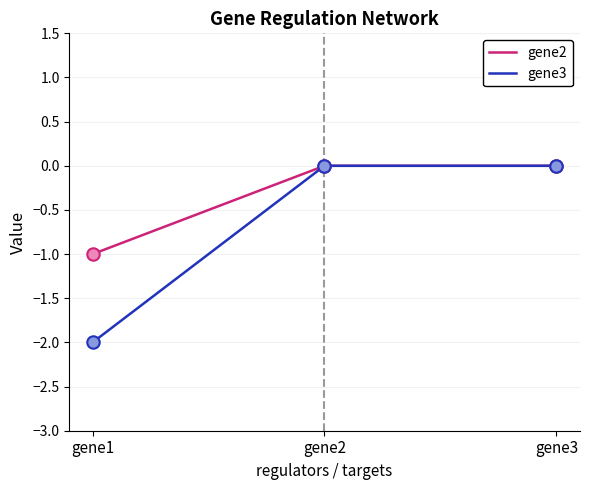

Which series has the widest spread of values?

gene3